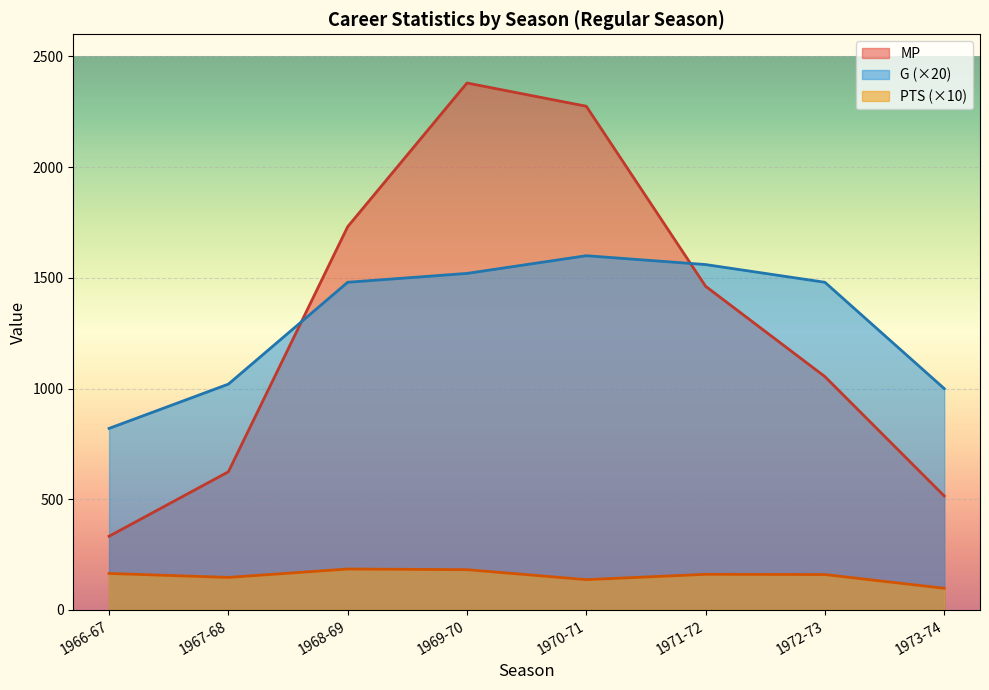

True or false: G and PTS intersect in this chart.

False